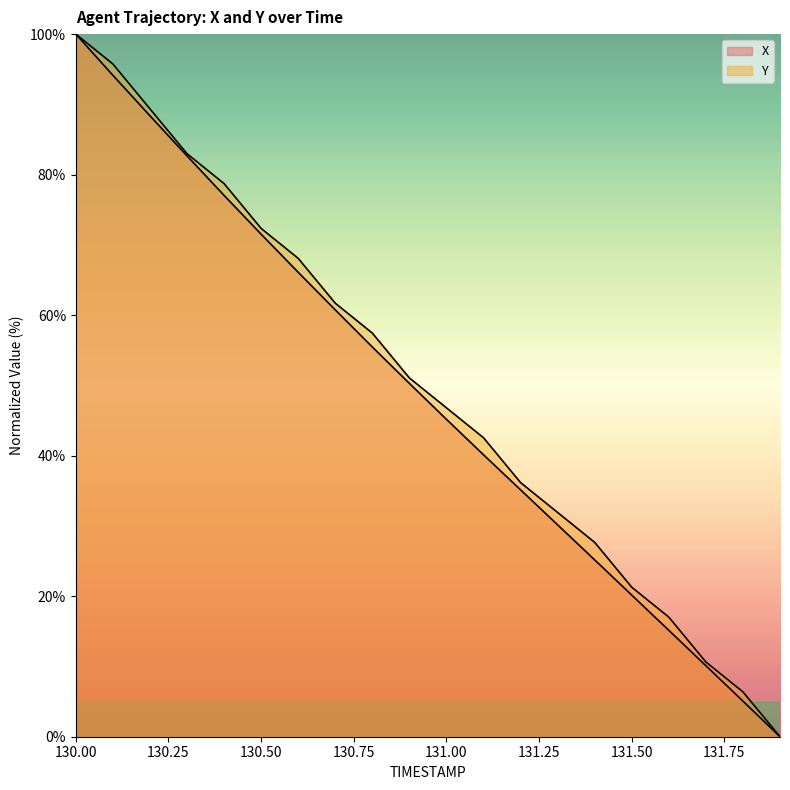

Does the chart display data point markers on the line(s)?

No